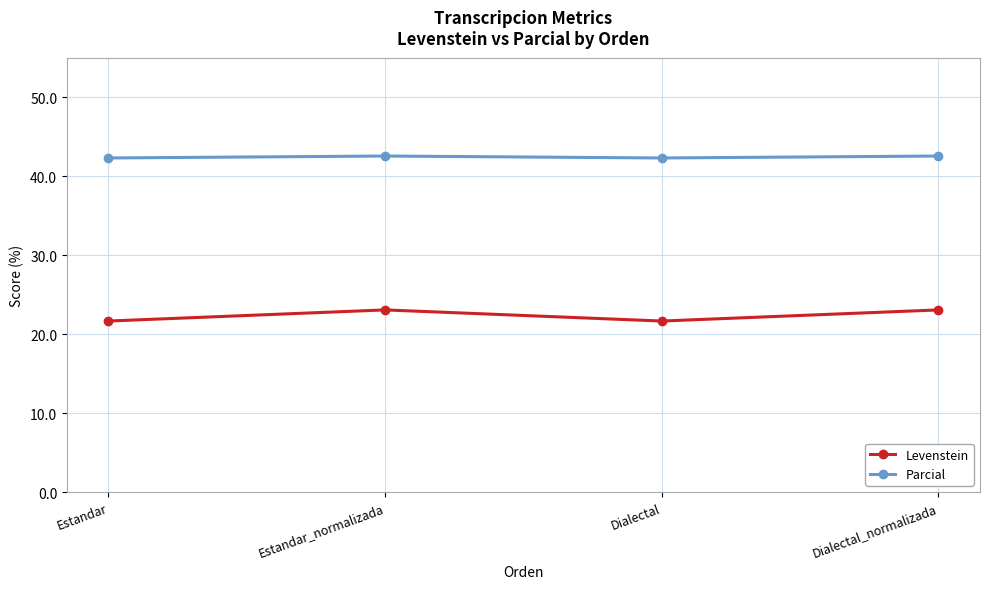

What is the label of the 4th point from the left?

Dialectal_normalizada